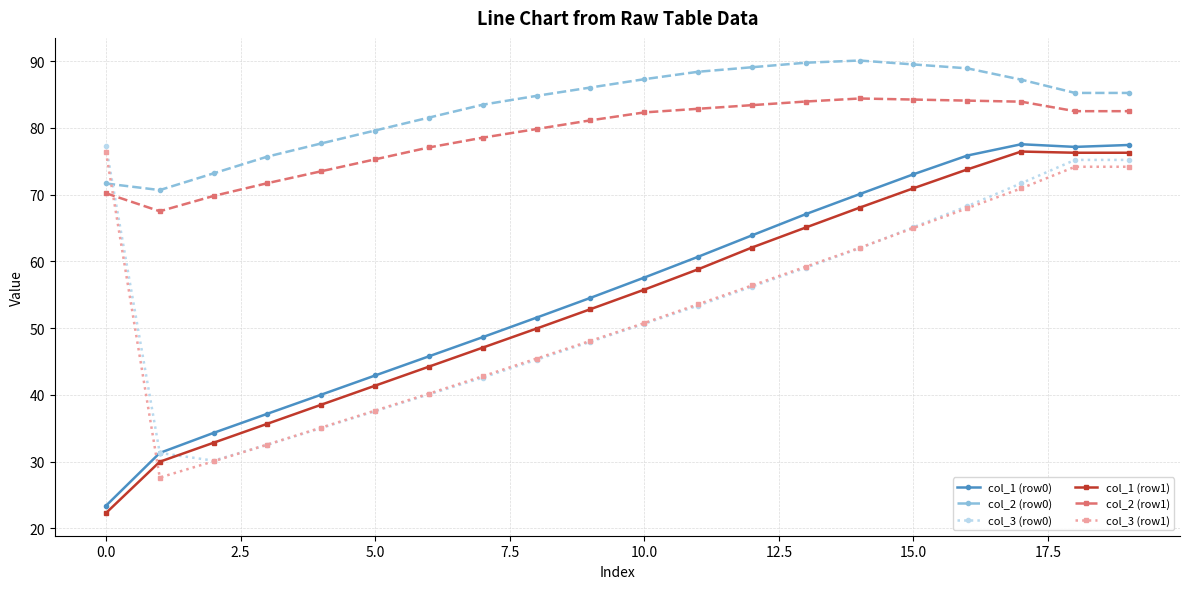

How many categories are shown in the chart?

20